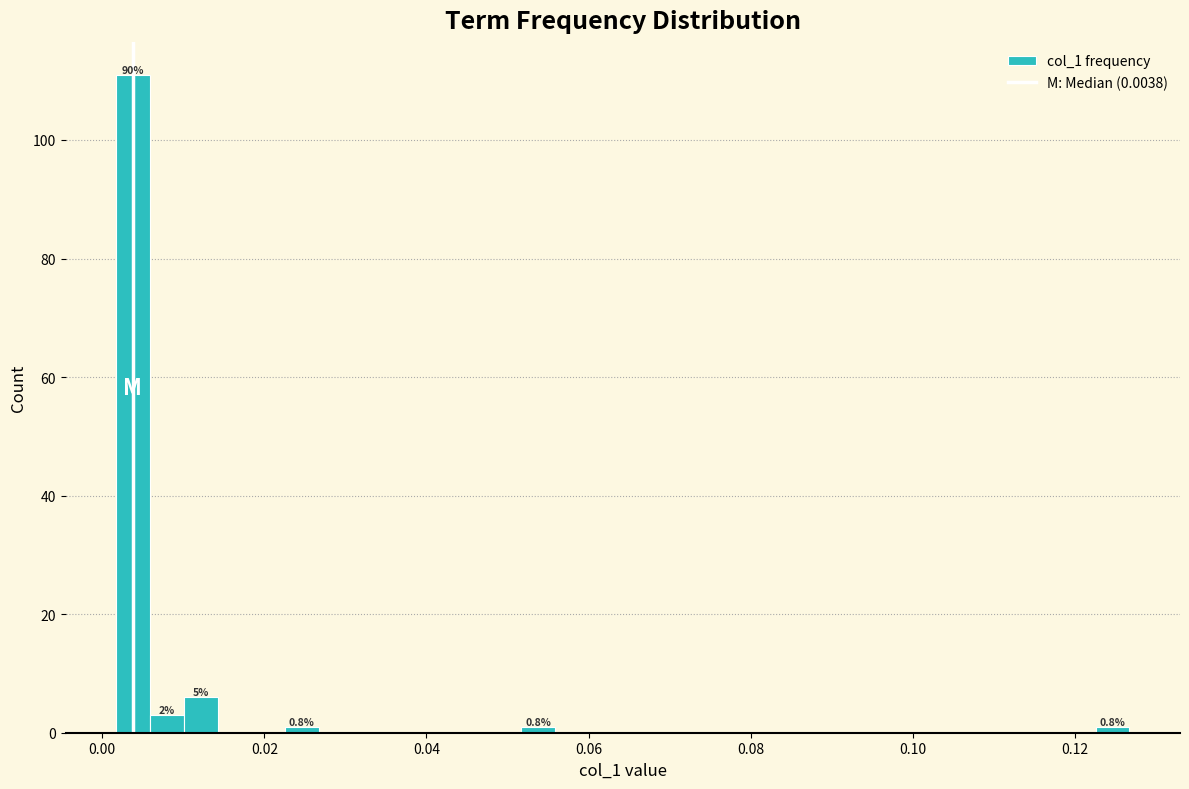

Around what value on the x-axis is the tallest bar? Give the approximate position of its centre, as read against the axis.

0.004